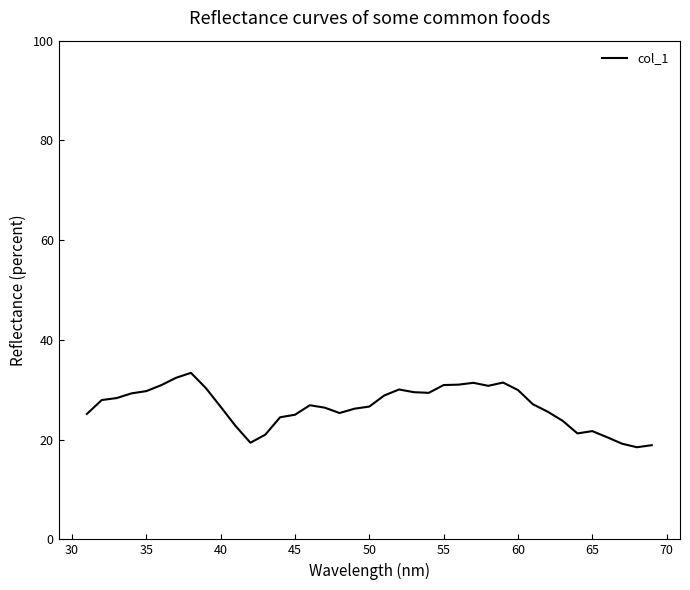

What is the smallest value displayed?

18.5